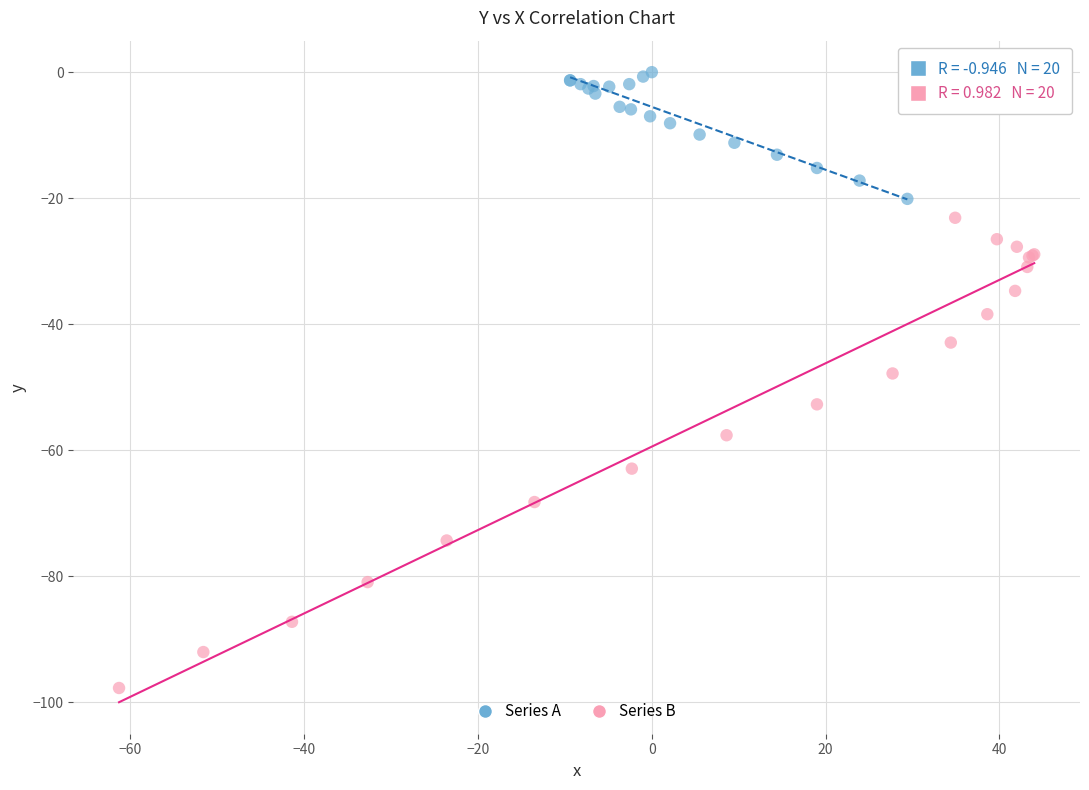

Which series contains the lowest Y value?

Series B